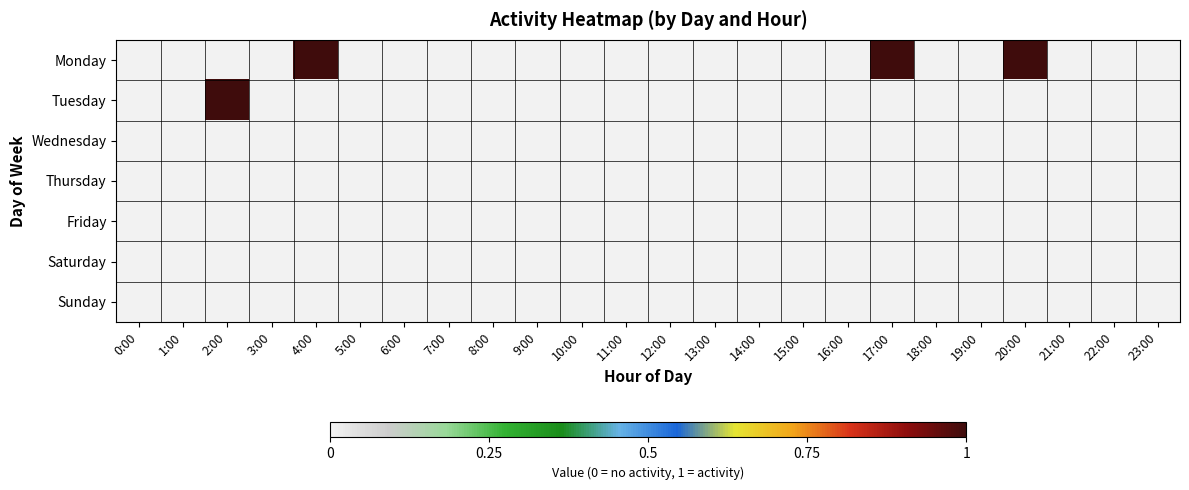

Reading left to right, transcribe all the data shown in this chart.

Monday: 0:00=0	1:00=0	2:00=0	3:00=0	4:00=1	5:00=0	6:00=0	7:00=0	8:00=0	9:00=0	10:00=0	11:00=0	12:00=0	13:00=0	14:00=0	15:00=0	16:00=0	17:00=1	18:00=0	19:00=0	20:00=1	21:00=0	22:00=0	23:00=0
Tuesday: 0:00=0	1:00=0	2:00=1	3:00=0	4:00=0	5:00=0	6:00=0	7:00=0	8:00=0	9:00=0	10:00=0	11:00=0	12:00=0	13:00=0	14:00=0	15:00=0	16:00=0	17:00=0	18:00=0	19:00=0	20:00=0	21:00=0	22:00=0	23:00=0
Wednesday: 0:00=0	1:00=0	2:00=0	3:00=0	4:00=0	5:00=0	6:00=0	7:00=0	8:00=0	9:00=0	10:00=0	11:00=0	12:00=0	13:00=0	14:00=0	15:00=0	16:00=0	17:00=0	18:00=0	19:00=0	20:00=0	21:00=0	22:00=0	23:00=0
Thursday: 0:00=0	1:00=0	2:00=0	3:00=0	4:00=0	5:00=0	6:00=0	7:00=0	8:00=0	9:00=0	10:00=0	11:00=0	12:00=0	13:00=0	14:00=0	15:00=0	16:00=0	17:00=0	18:00=0	19:00=0	20:00=0	21:00=0	22:00=0	23:00=0
Friday: 0:00=0	1:00=0	2:00=0	3:00=0	4:00=0	5:00=0	6:00=0	7:00=0	8:00=0	9:00=0	10:00=0	11:00=0	12:00=0	13:00=0	14:00=0	15:00=0	16:00=0	17:00=0	18:00=0	19:00=0	20:00=0	21:00=0	22:00=0	23:00=0
Saturday: 0:00=0	1:00=0	2:00=0	3:00=0	4:00=0	5:00=0	6:00=0	7:00=0	8:00=0	9:00=0	10:00=0	11:00=0	12:00=0	13:00=0	14:00=0	15:00=0	16:00=0	17:00=0	18:00=0	19:00=0	20:00=0	21:00=0	22:00=0	23:00=0
Sunday: 0:00=0	1:00=0	2:00=0	3:00=0	4:00=0	5:00=0	6:00=0	7:00=0	8:00=0	9:00=0	10:00=0	11:00=0	12:00=0	13:00=0	14:00=0	15:00=0	16:00=0	17:00=0	18:00=0	19:00=0	20:00=0	21:00=0	22:00=0	23:00=0